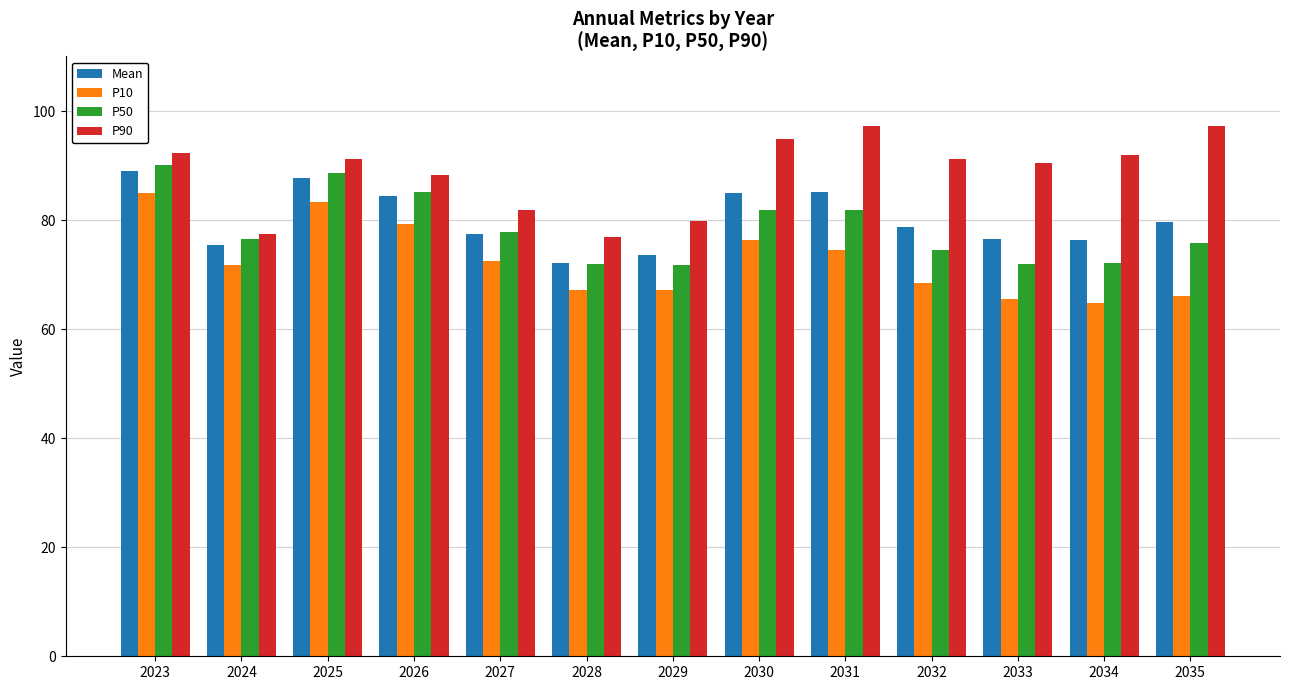

At which category is the sum across all series the highest?

2023